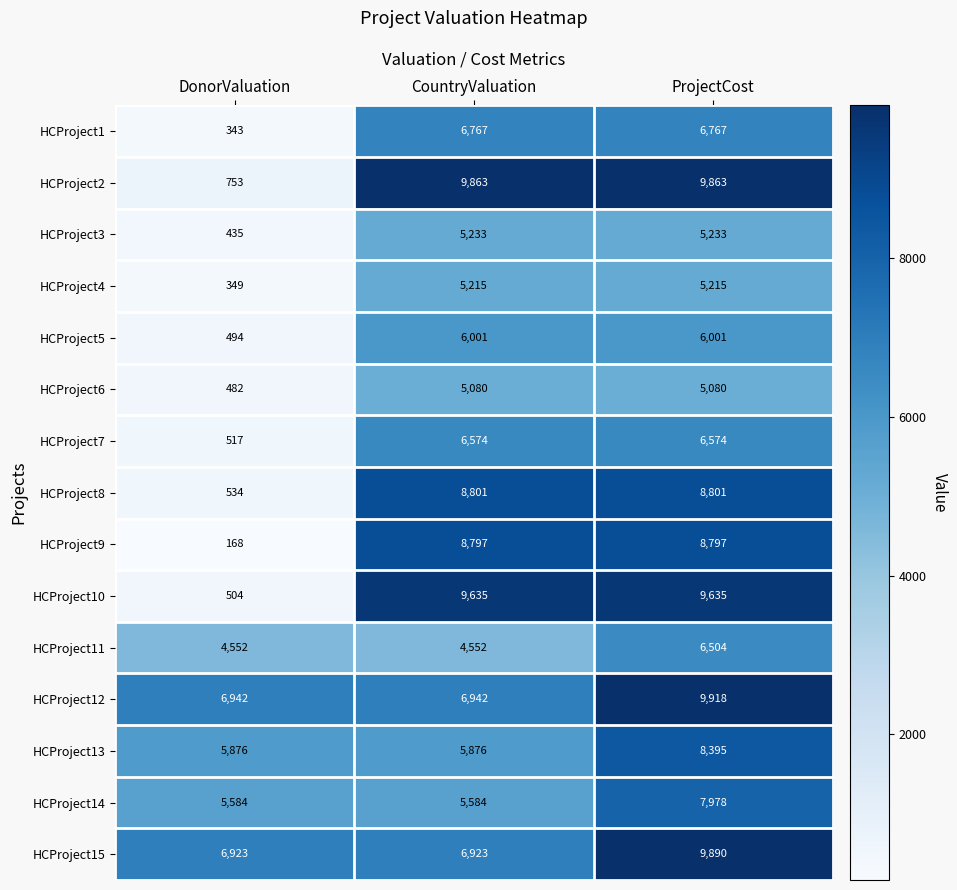

Count the HCProject2 values in the range 753 to 9863.

3